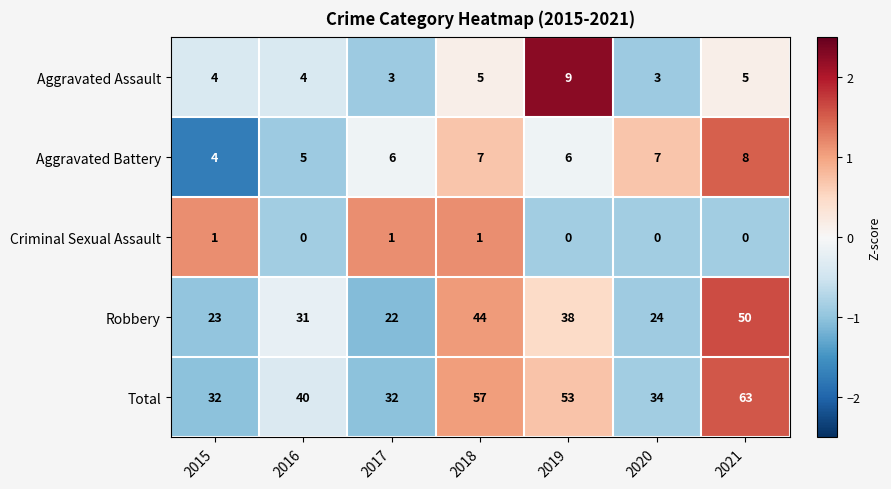

What is the difference between the Robbery values at 2021 and 2019?

12